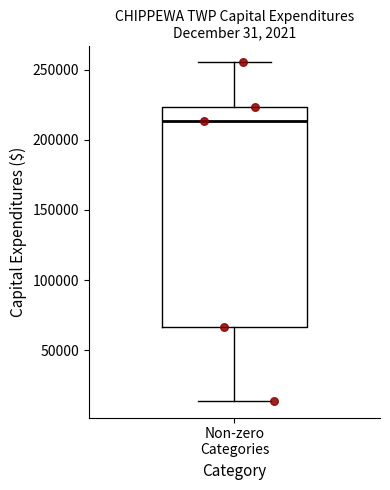

Read this box plot against the y-axis: the position of the median line, the range covered by the box, and the ends of both whiskers. The values are not printed on the chart, so give them approximately, as read against the axis.

median 215000, box 65000 to 225000, whiskers 15000 to 255000